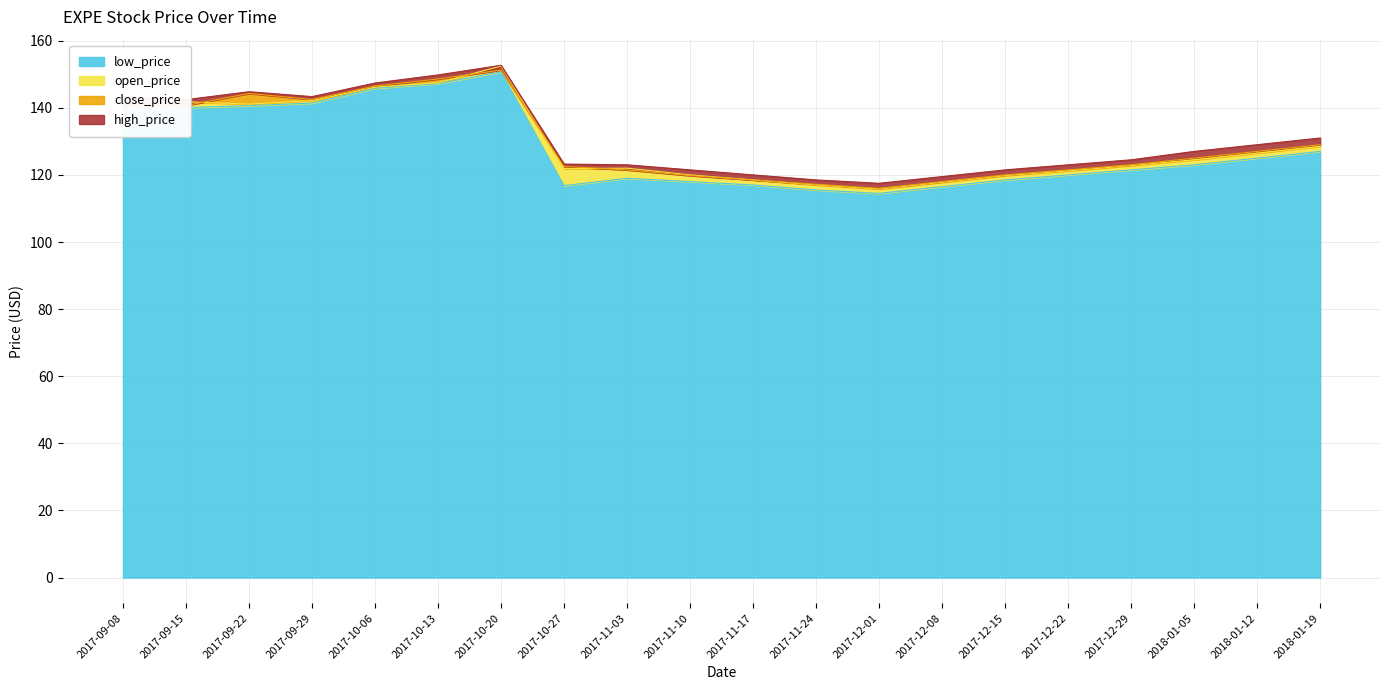

Rank the series at 2018-01-05 from highest to lowest value.

high_price, close_price, open_price, low_price